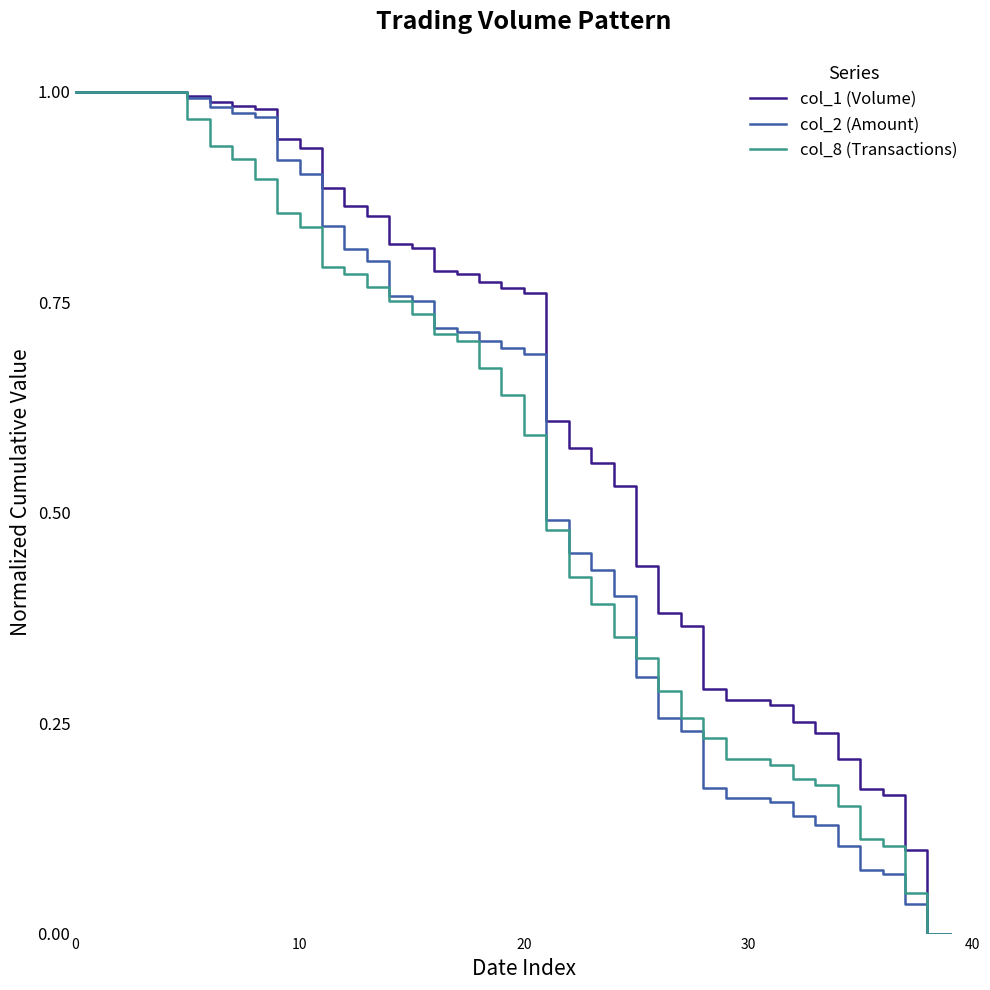

Which series has the largest total across all categories?

col_1 (Volume)